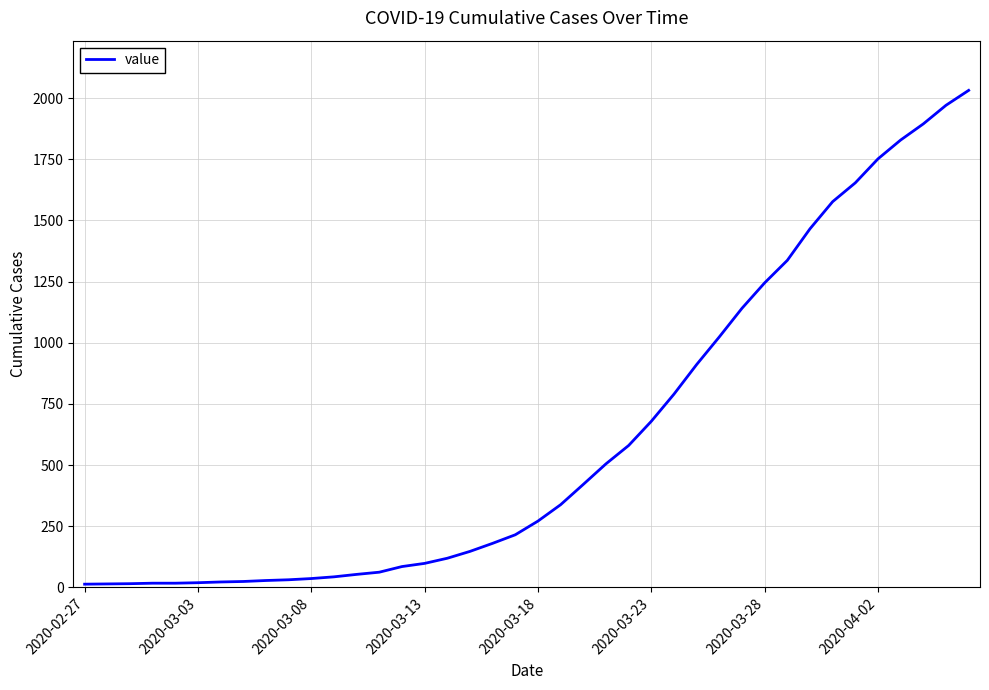

What is the maximum value shown in the chart?

2032